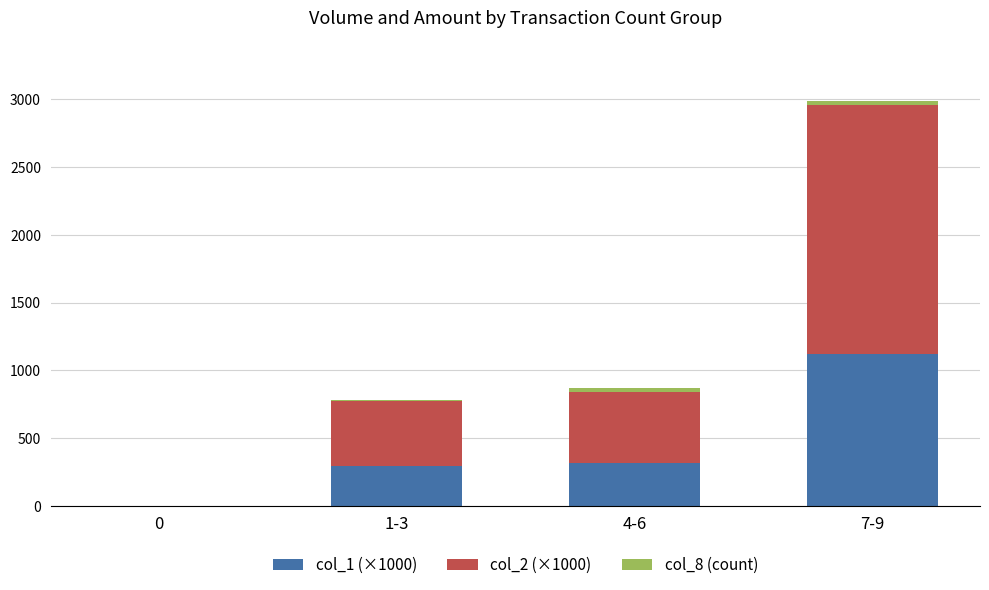

At which label does col_1 (×1000) reach its peak?

7-9